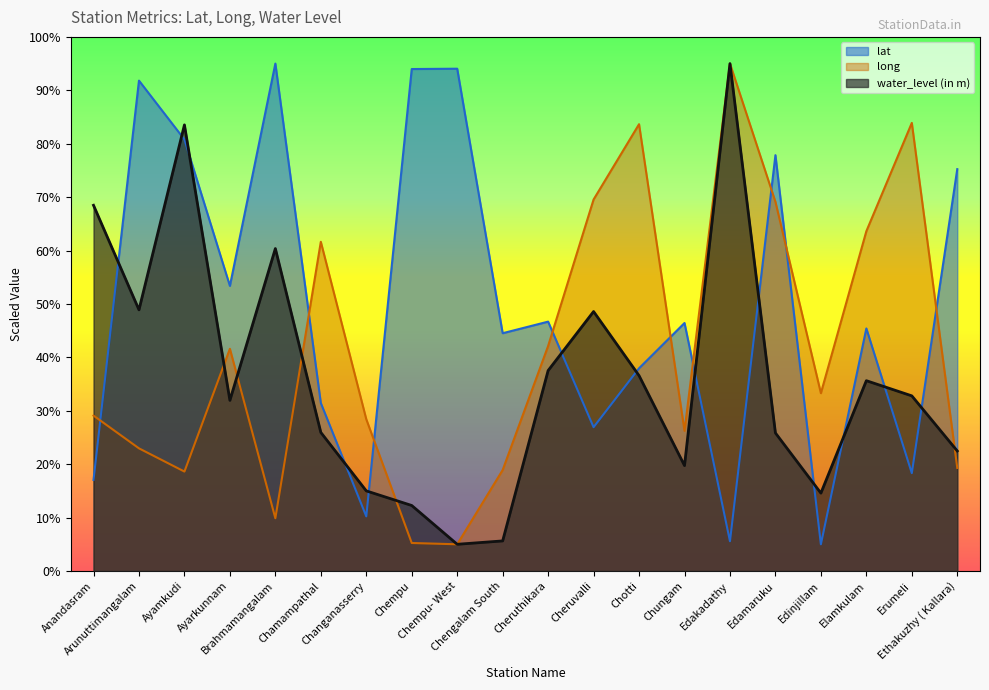

Where do lat and water_level (in m) first cross each other?

Anandasram and Arunuttimangalam